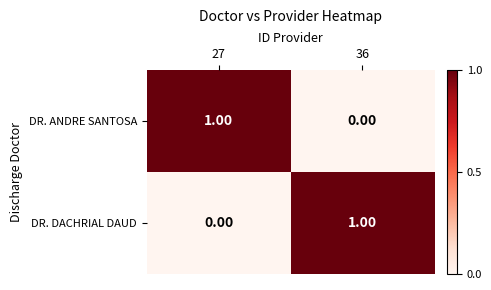

Is the value of DR. ANDRE SANTOSA at 27 greater than the value of DR. DACHRIAL DAUD at 27?

Yes